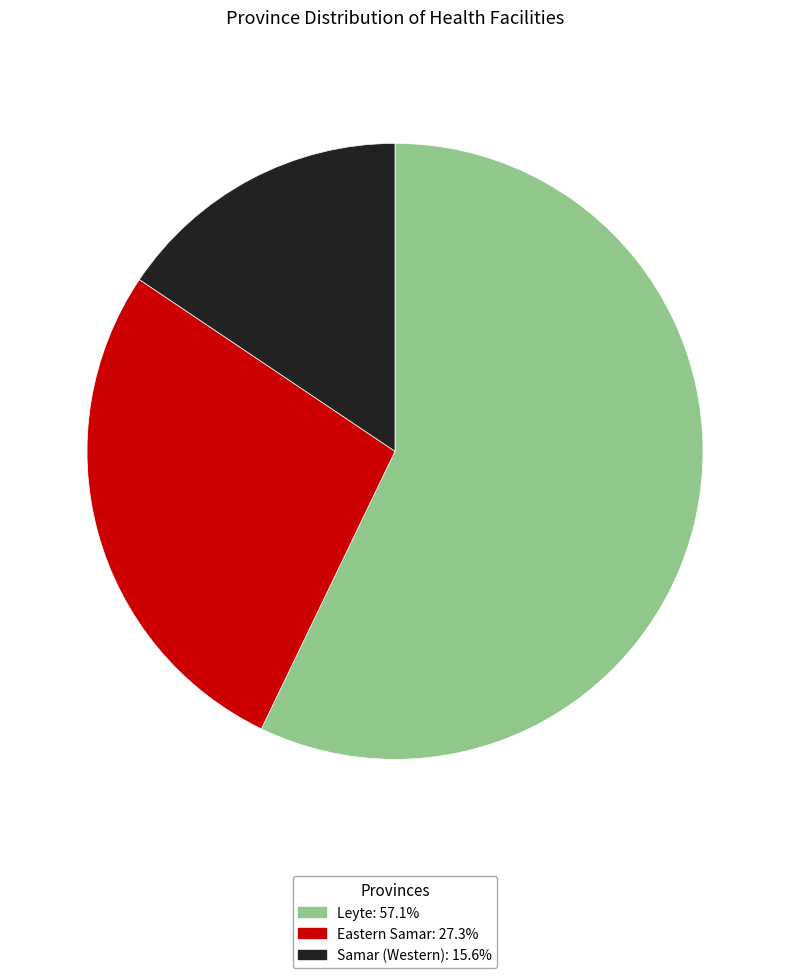

Does any single category account for the majority?

Yes